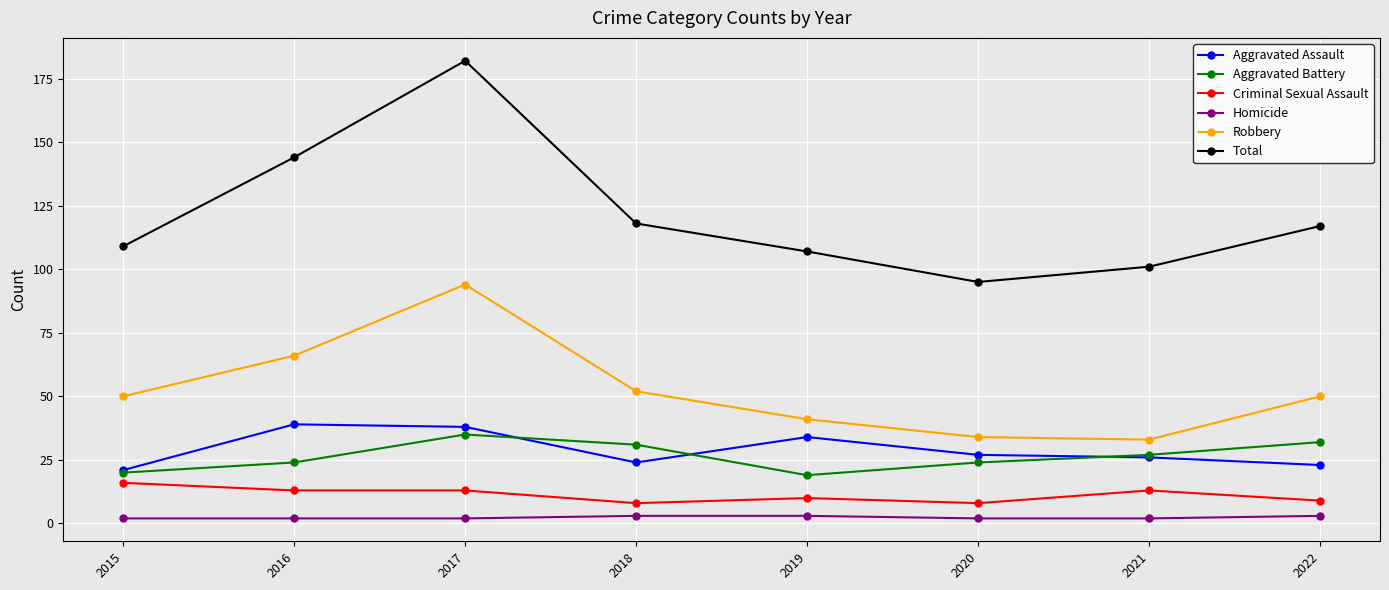

At which category is the sum across all series the highest?

2017